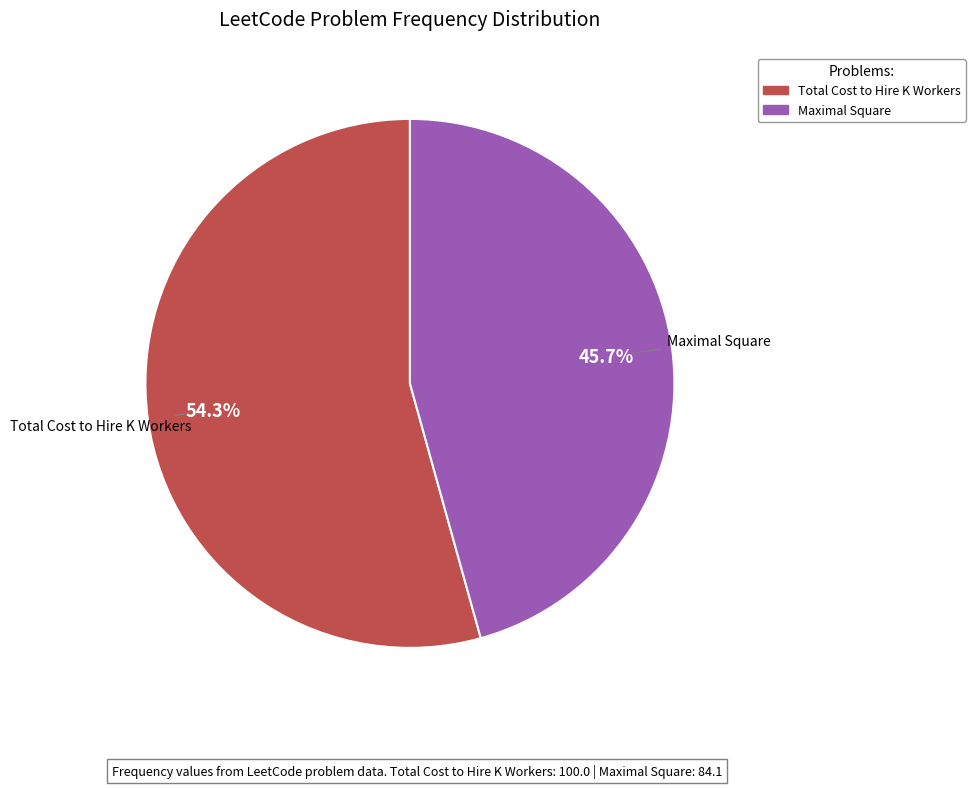

Rank the categories by value from highest to lowest.

Total Cost to Hire K Workers, Maximal Square